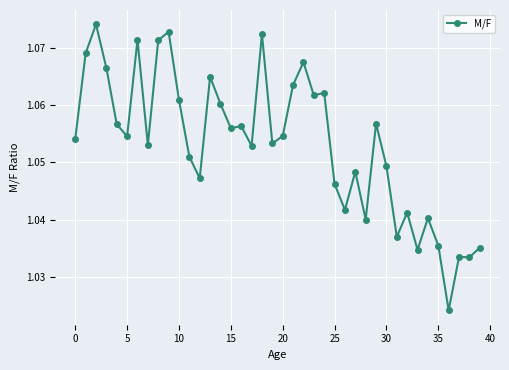

True or false: there are more than 2 points higher than both neighbors.

True